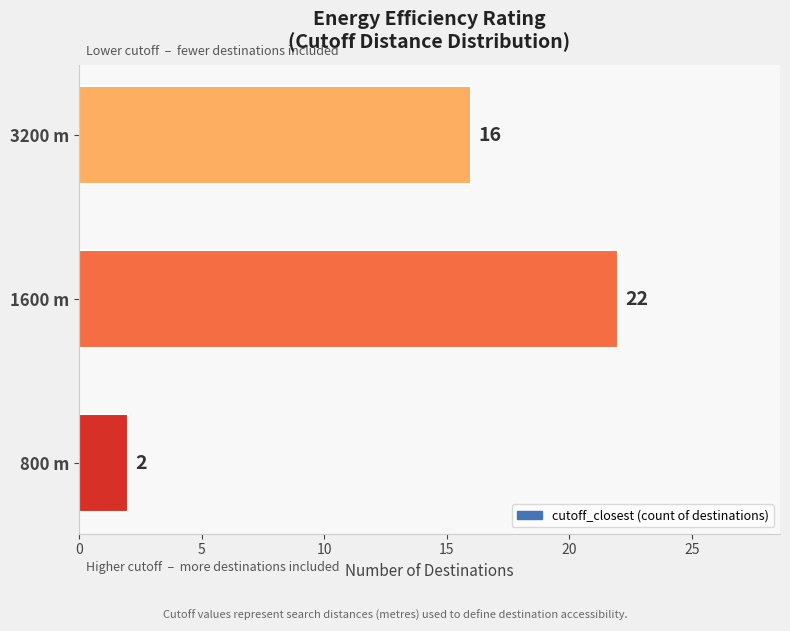

Where is the data nearest to the value 12?

3200 m